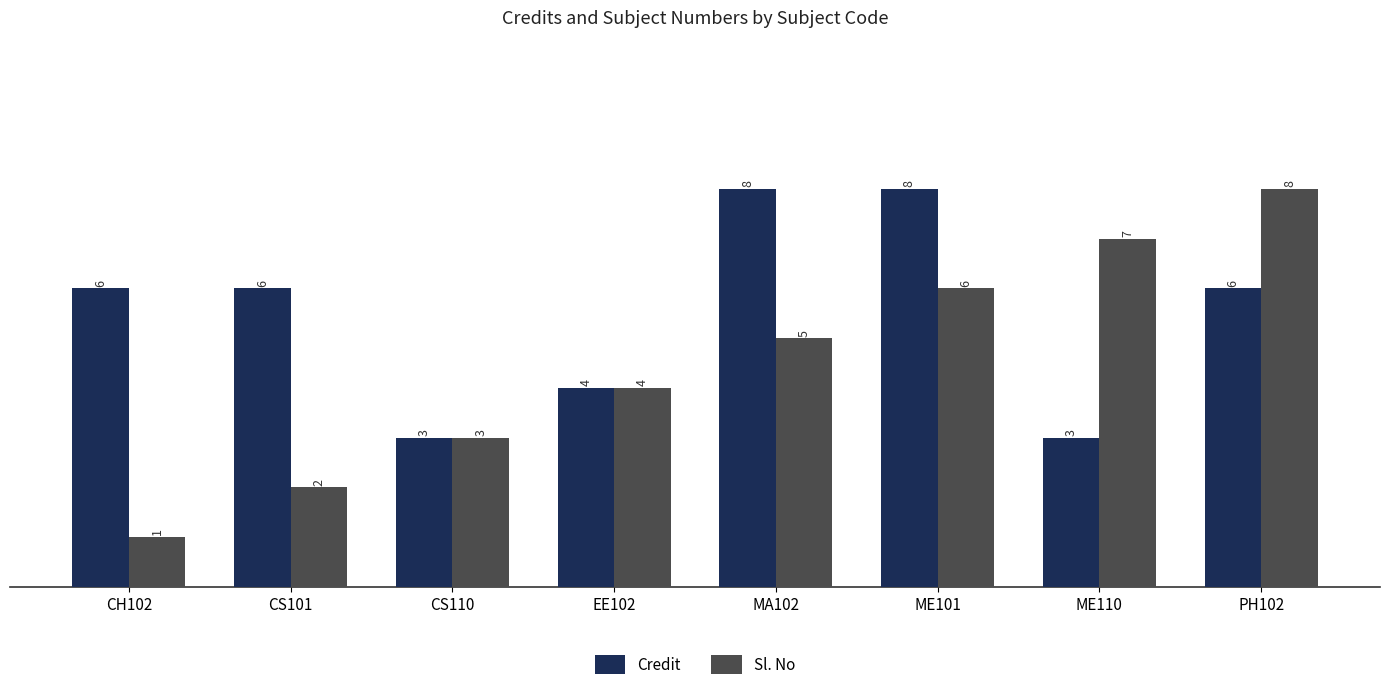

What is the spread (max minus min) of values at CS101?

4